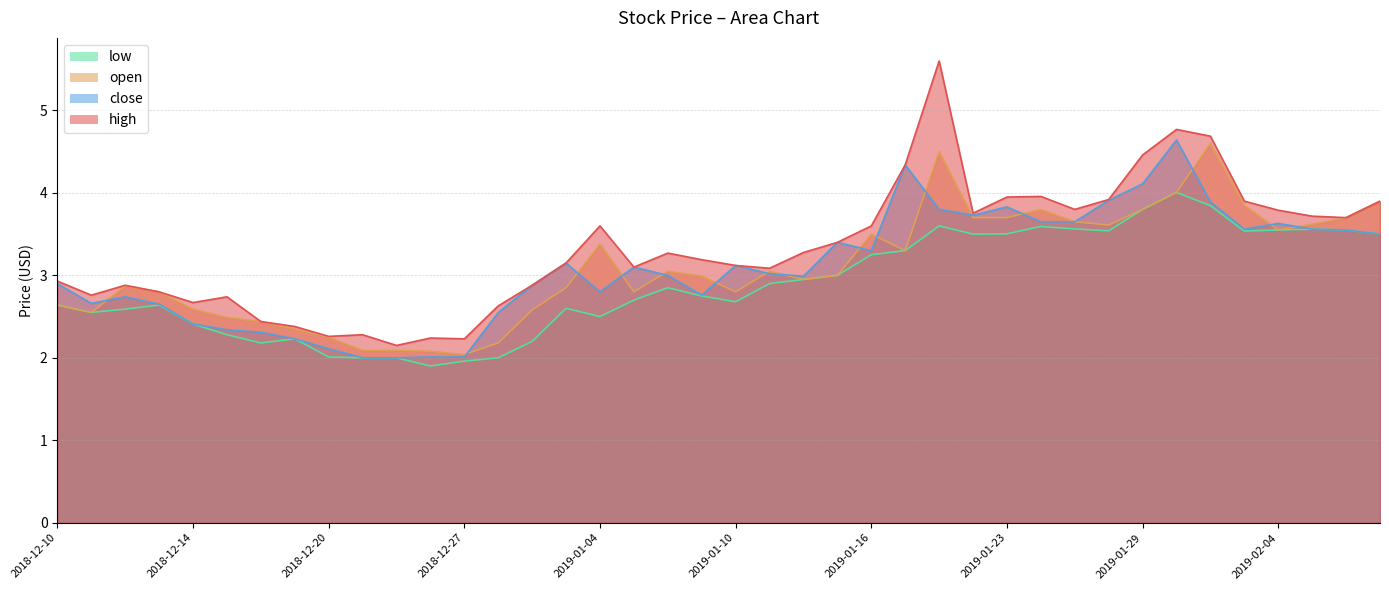

How many intersections are there between close and open?

16